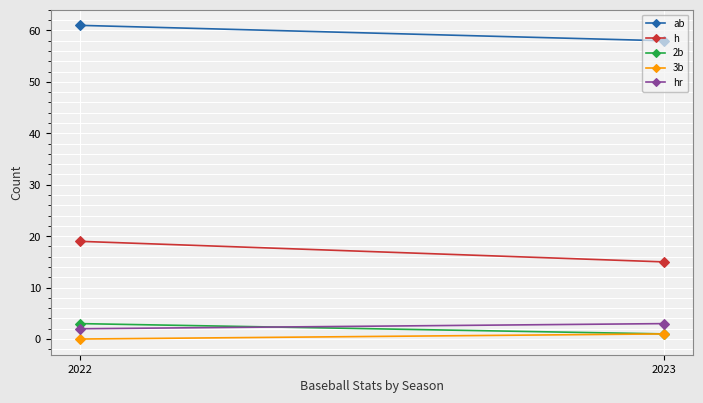

What is the average value of the h series?

17